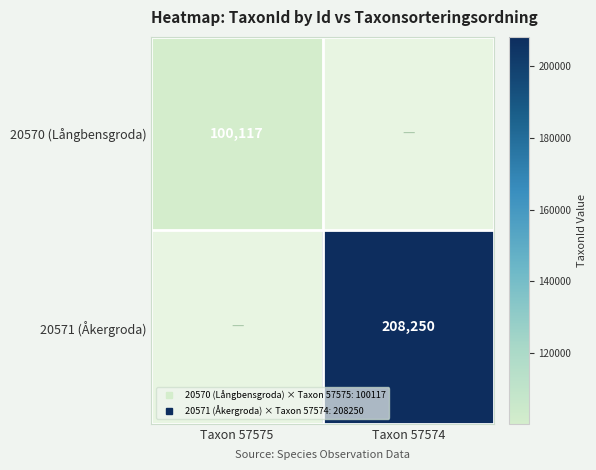

Is the value of 20570 (Långbensgroda) at Taxon 57574 greater than the value of 20571 (Åkergroda) at Taxon 57574?

No